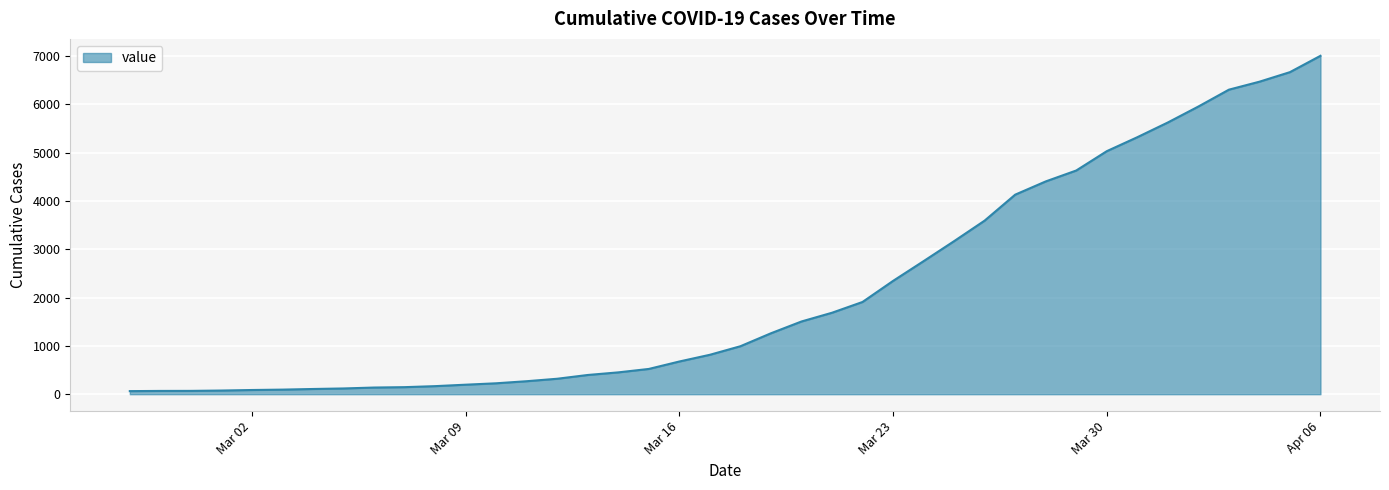

What is the greatest value displayed?

7004